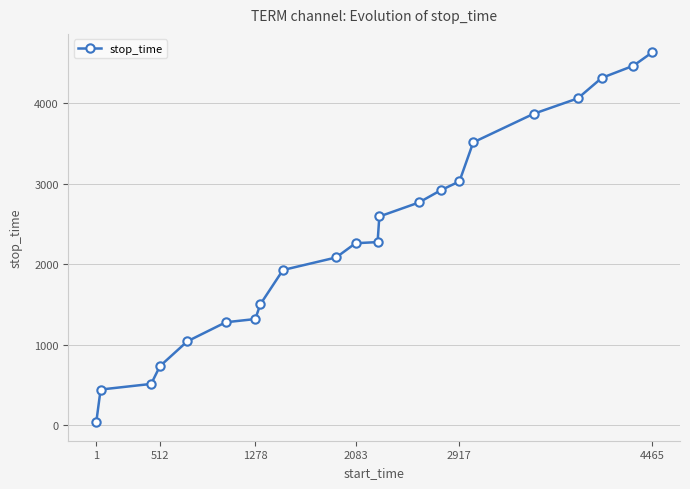

What is the greatest value displayed?

4630